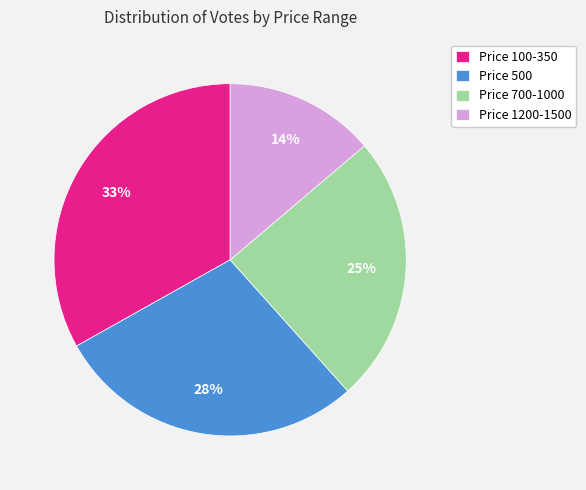

To the nearest percent, what is the difference between the largest and smallest slice percentages?

19%